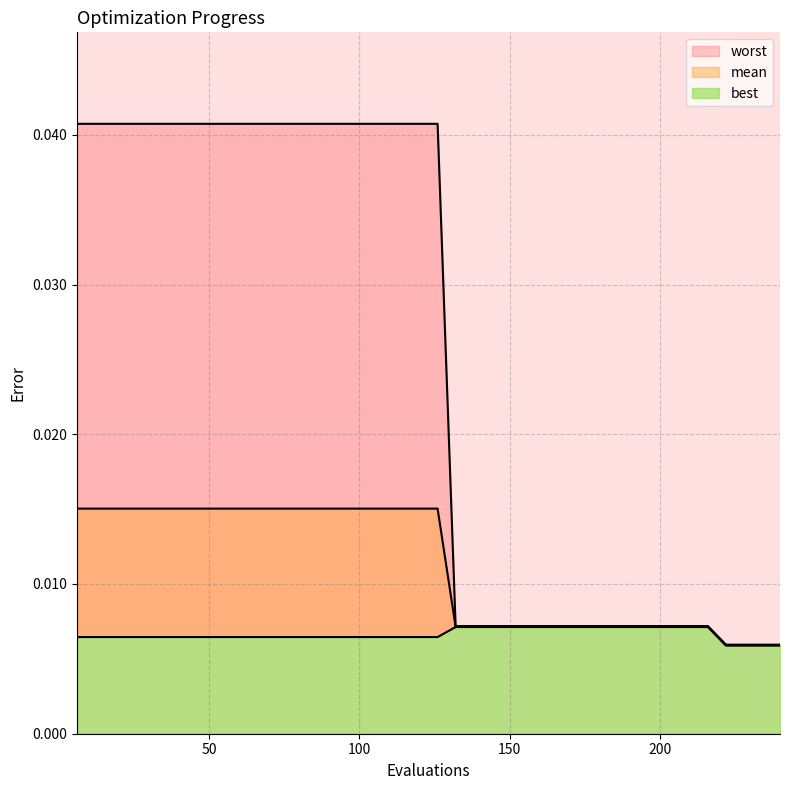

True or false: mean has more than 1 interior local peaks.

False